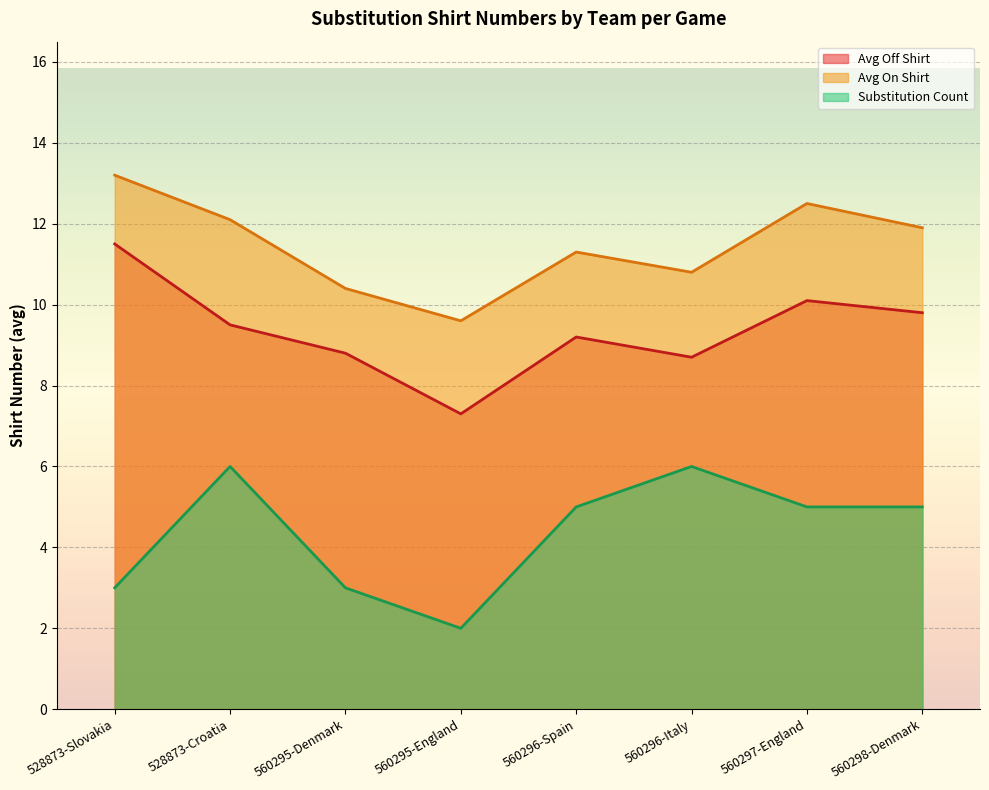

How many lines are shown in the chart?

3